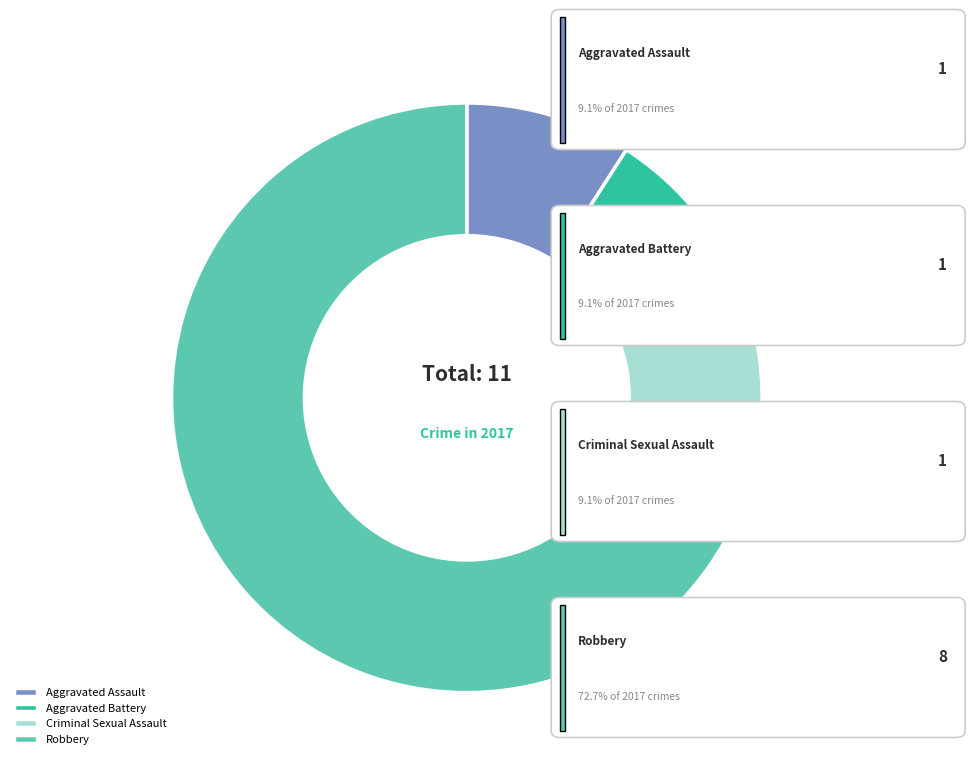

Is the sum of Criminal Sexual Assault and Robbery greater than half?

Yes